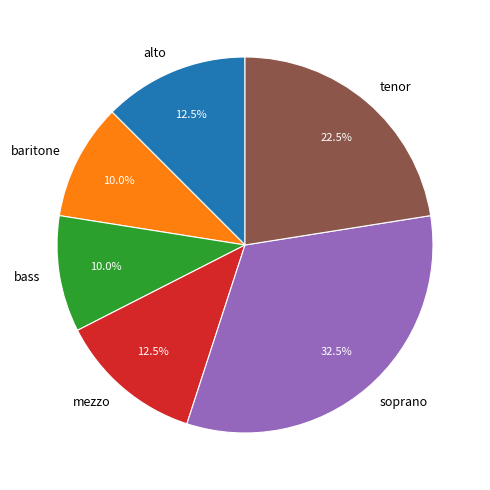

Combined, what portion of the pie is soprano and bass?

42.5%